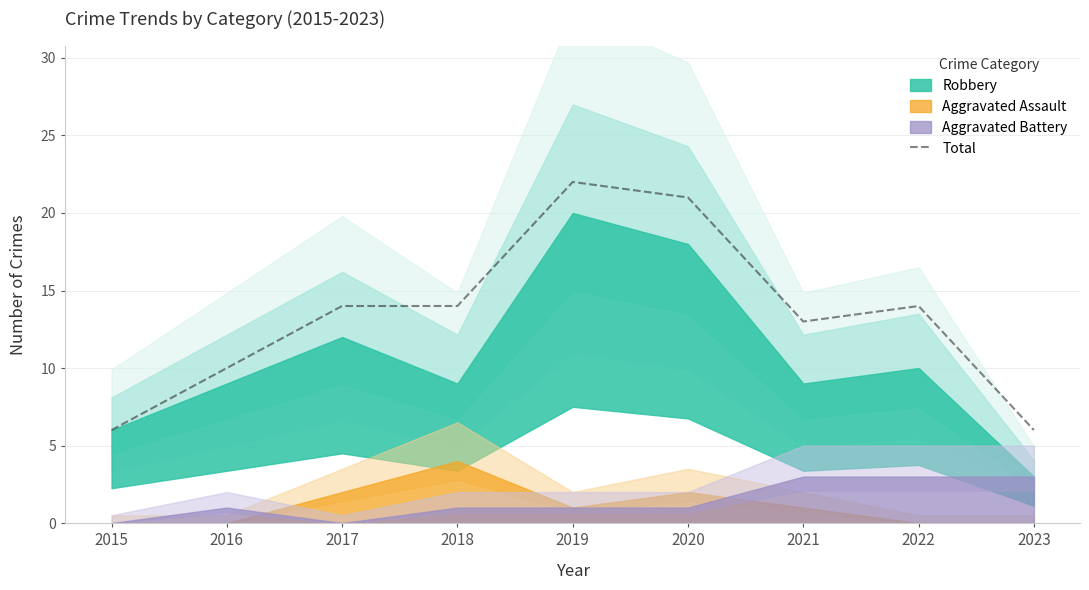

List the labels in order of value, largest first.

2019, 2020, 2017, 2018, 2022, 2021, 2016, 2015, 2023